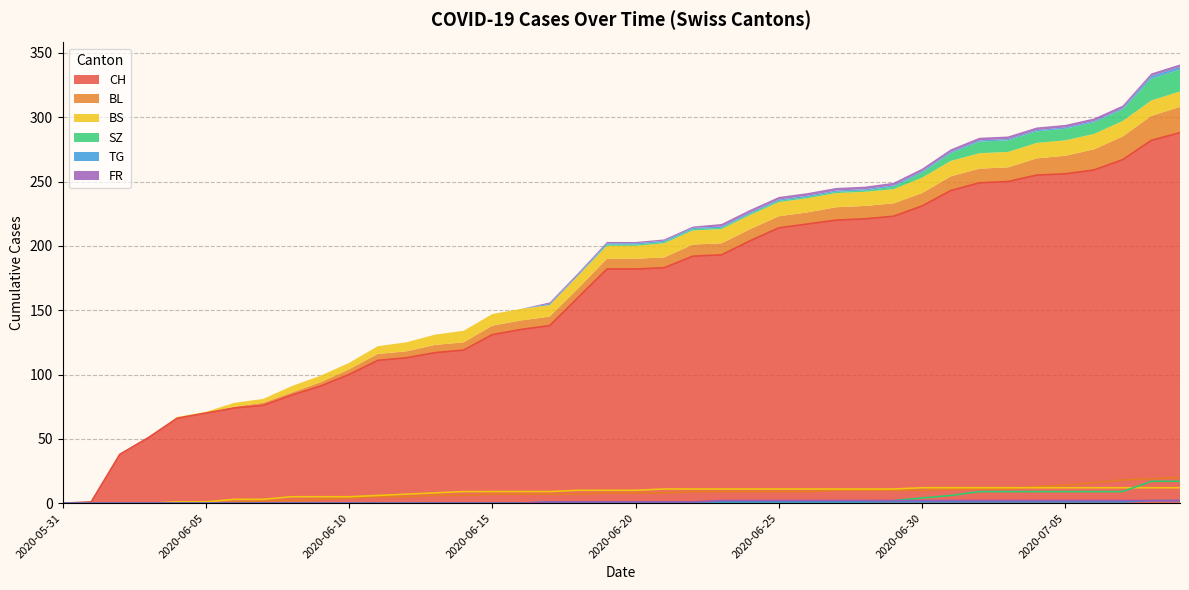

What is the difference between the second highest and second lowest values in the BL series?

19